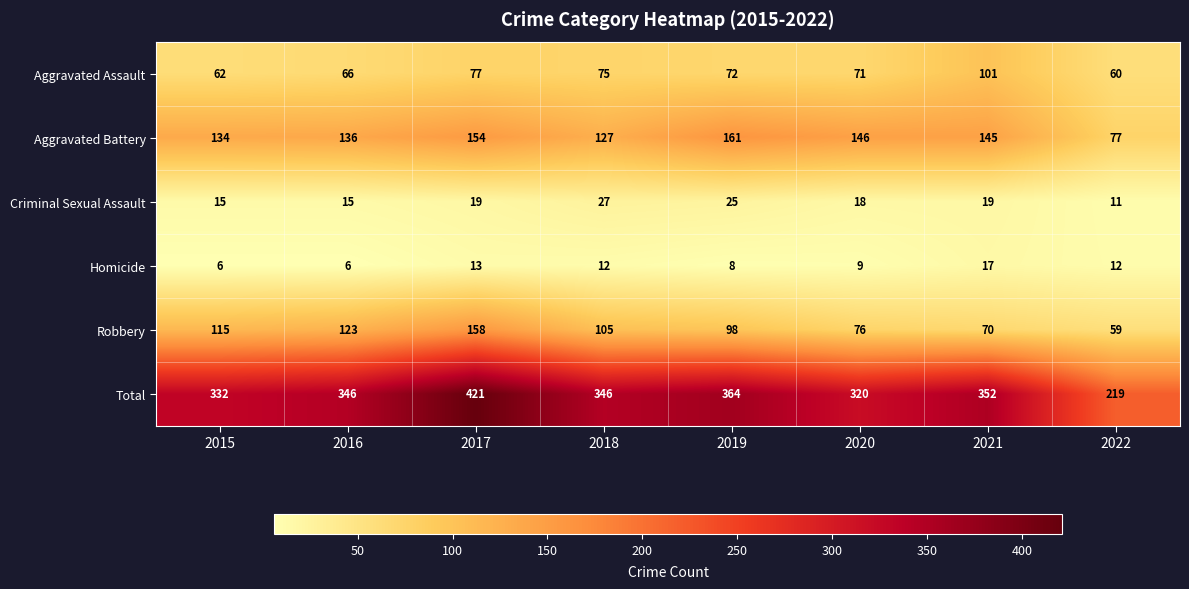

What is the average value of the Aggravated Assault series?

73